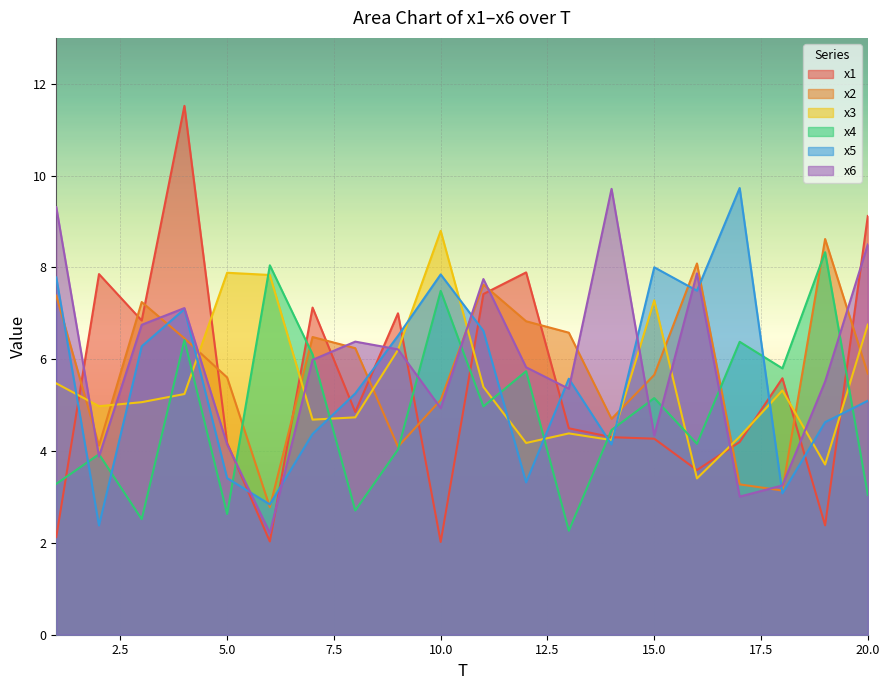

What is the value of the x3 point at the 12th from the left?

4.2